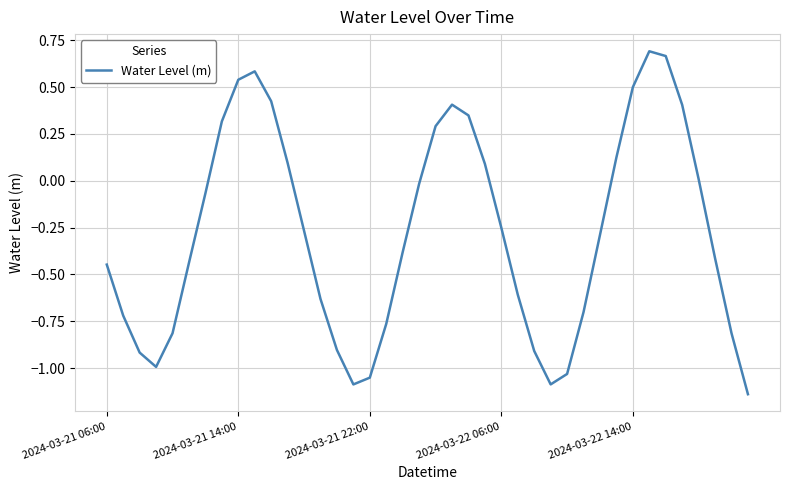

What is the difference between the maximum and minimum values?

1.8